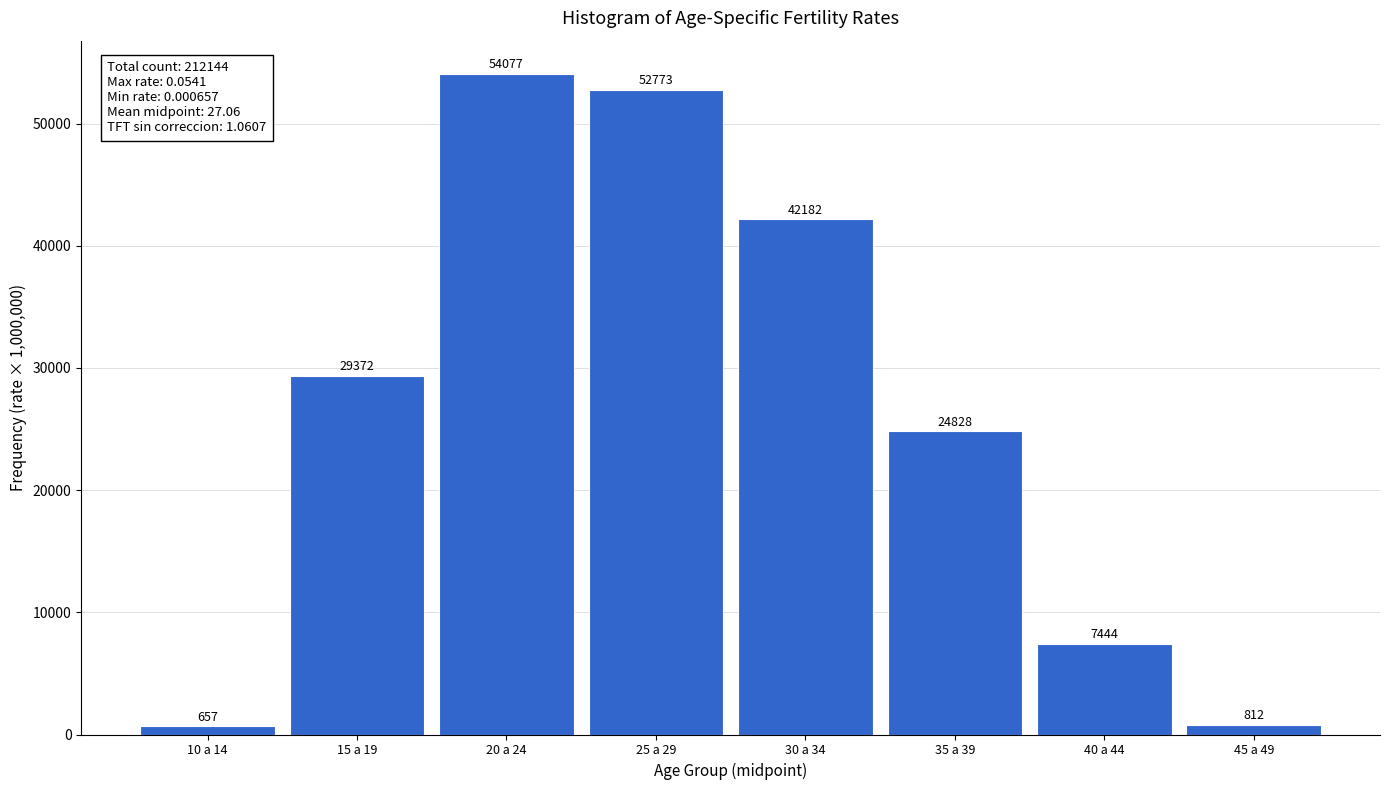

Which label corresponds to the smallest value in the chart?

10 a 14